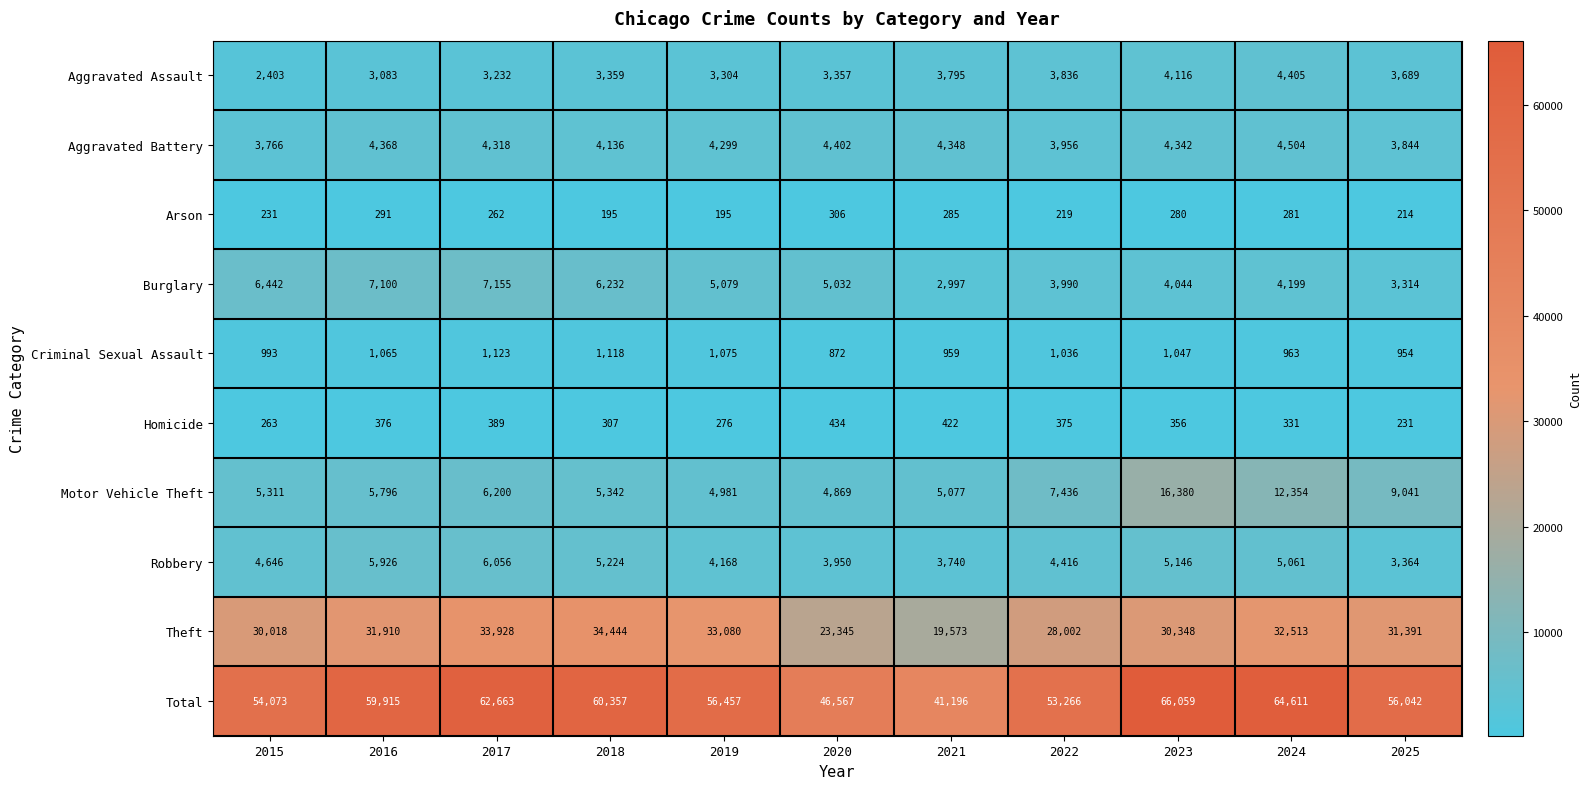

What is the maximum value shown in the chart?

66059